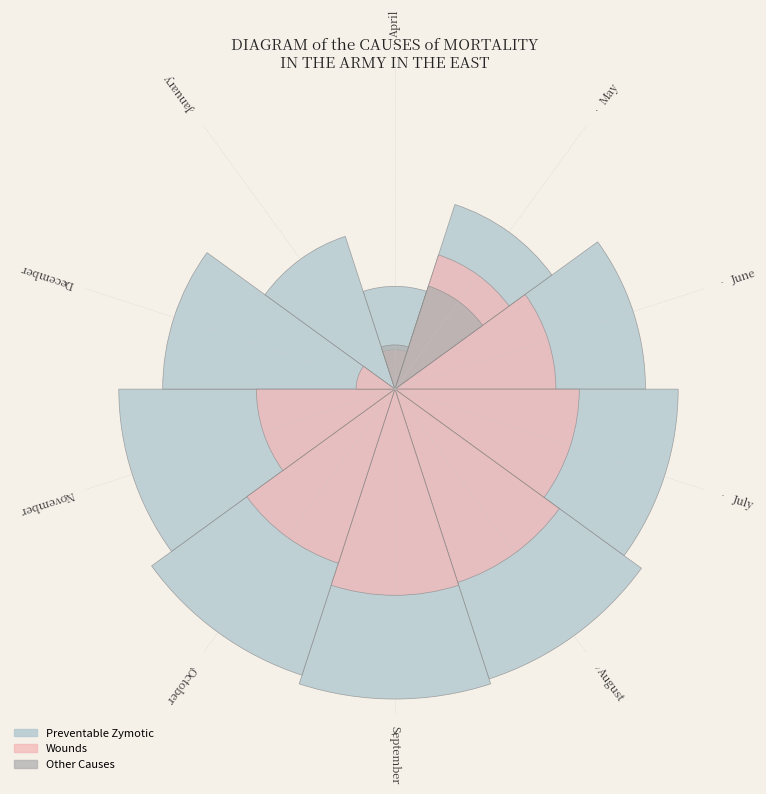

To the nearest percent, what is the combined percentage of December and April?

6%